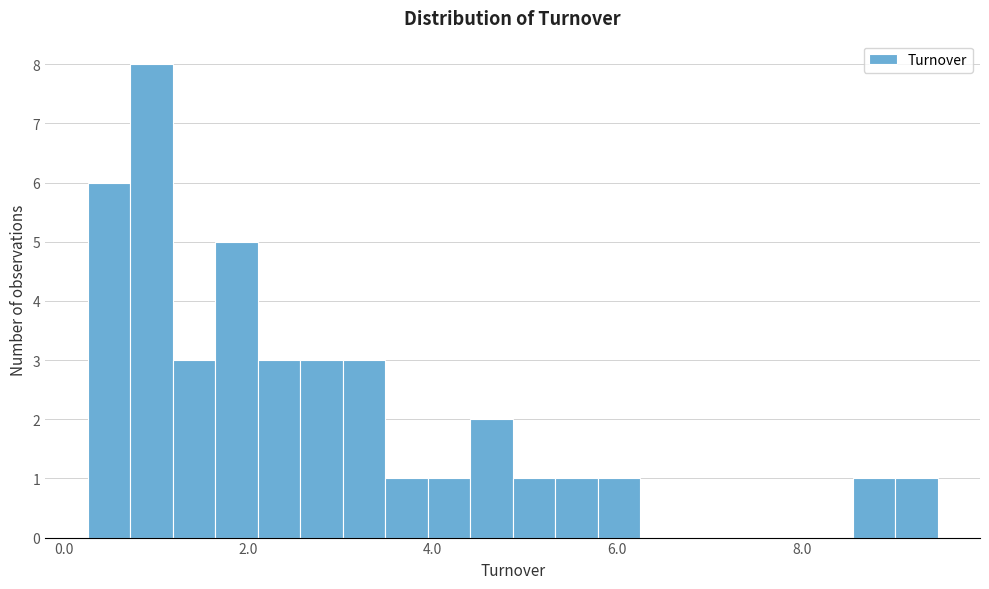

Read against the x-axis, roughly where is the centre of the tallest bar?

1.0